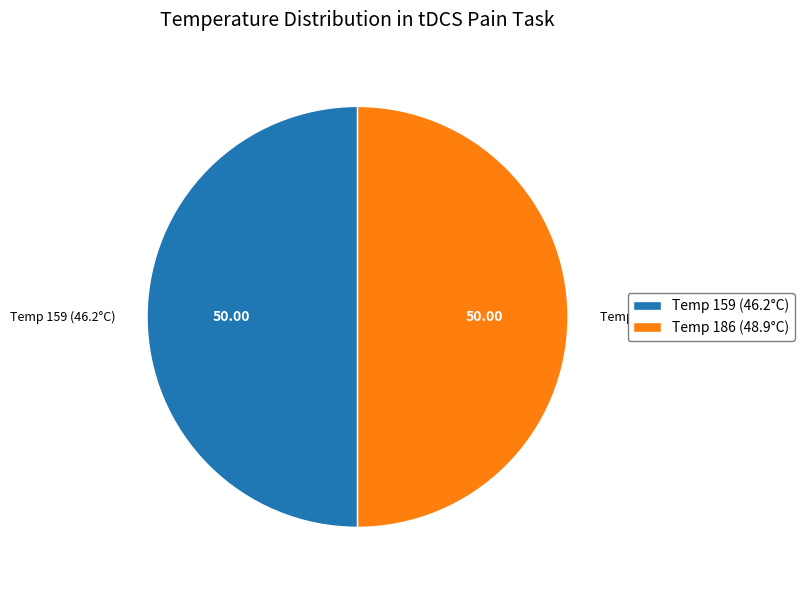

Is the sum of Temp 159 (46.2°C) and Temp 186 (48.9°C) greater than half?

Yes